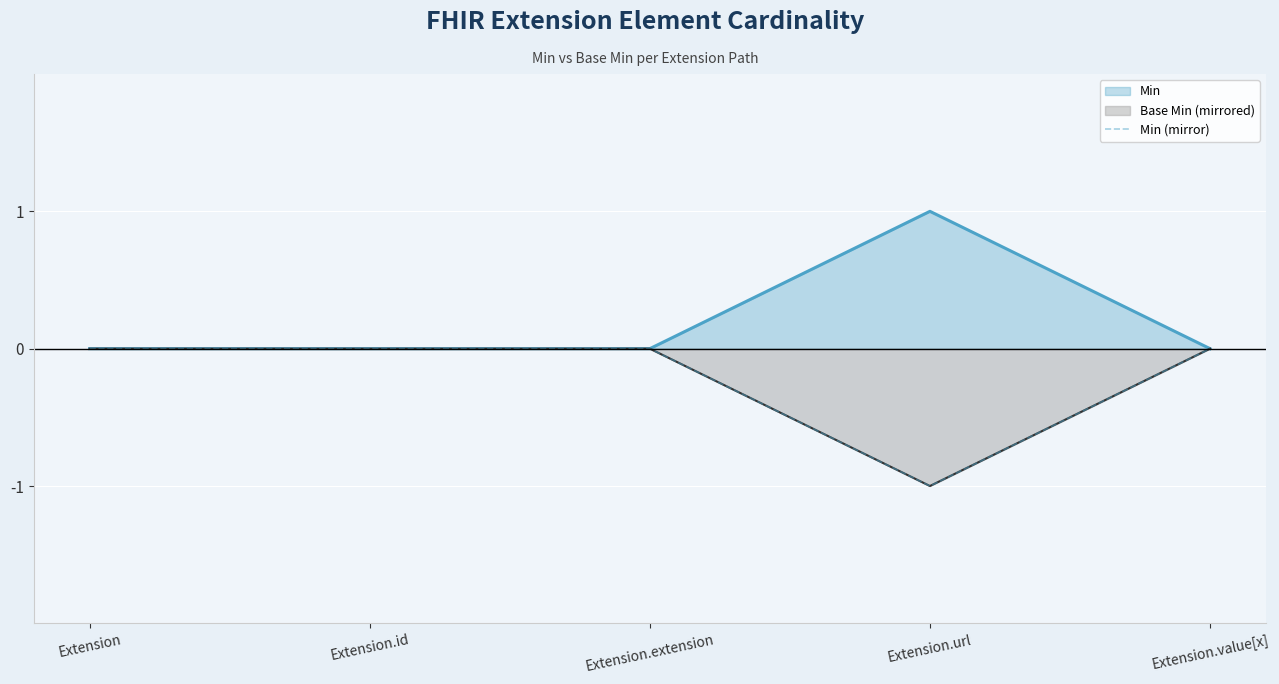

True or false: the data shows -1 at Extension.url.

True